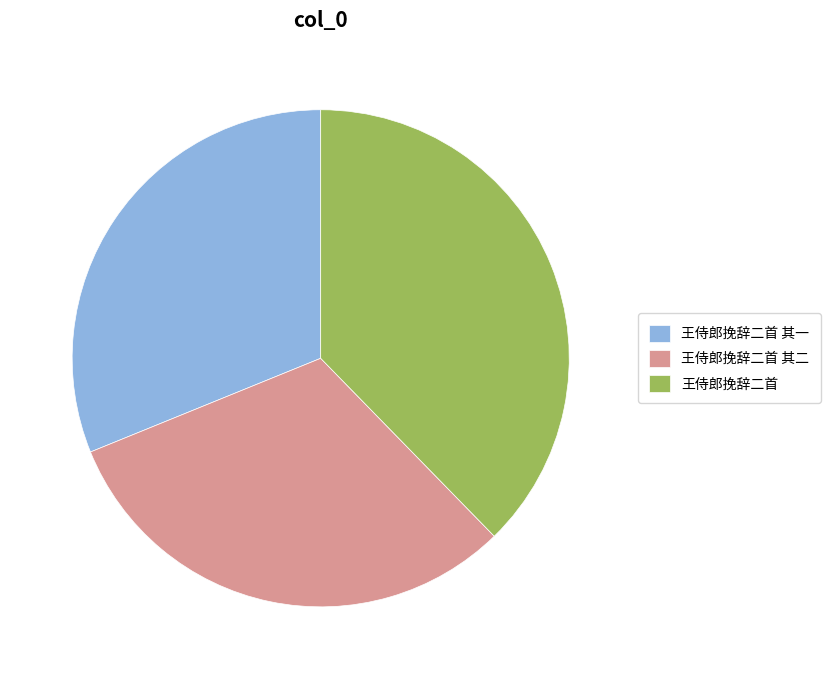

How many slices are in this pie chart?

3